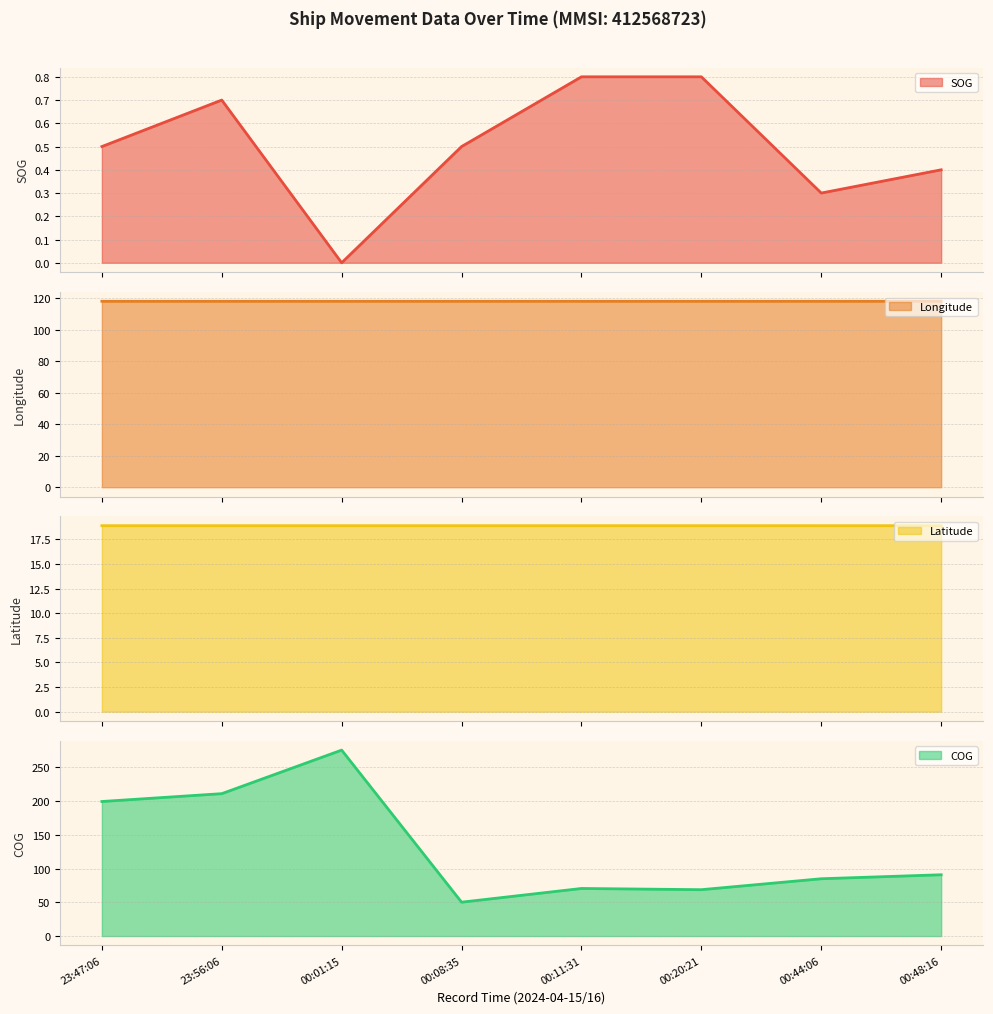

At which label does COG reach its minimum?

00:08:35